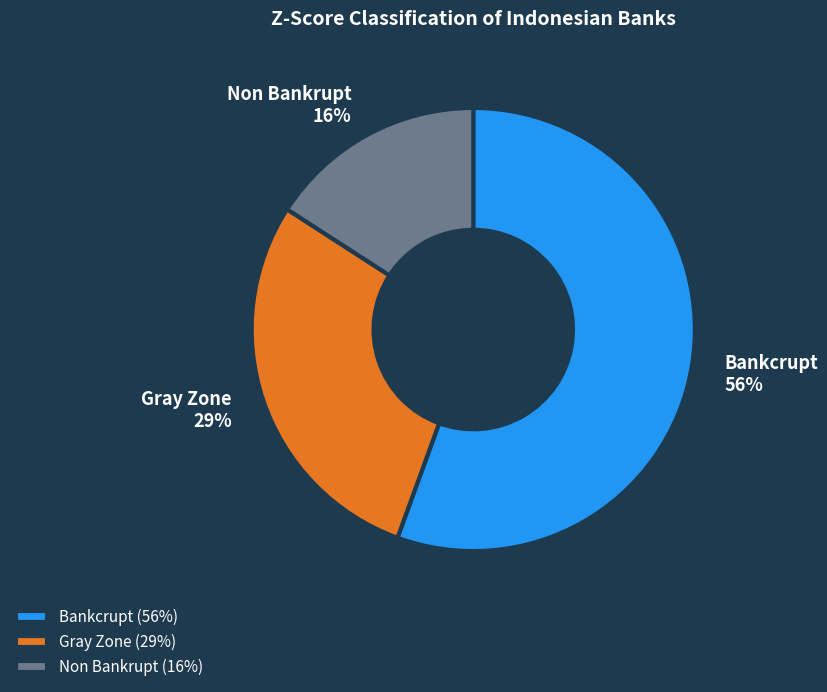

To the nearest percent, what percentage of the pie is Non Bankrupt?

16%